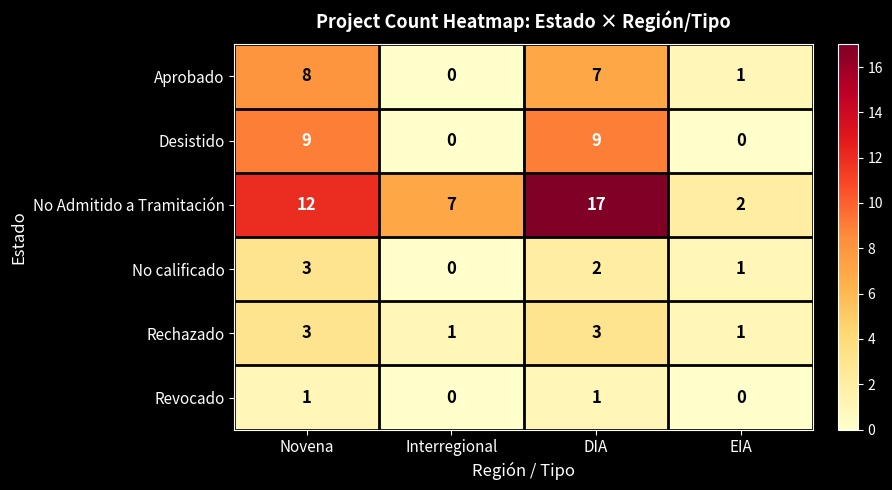

Which series has the largest range (max minus min)?

No Admitido a Tramitación